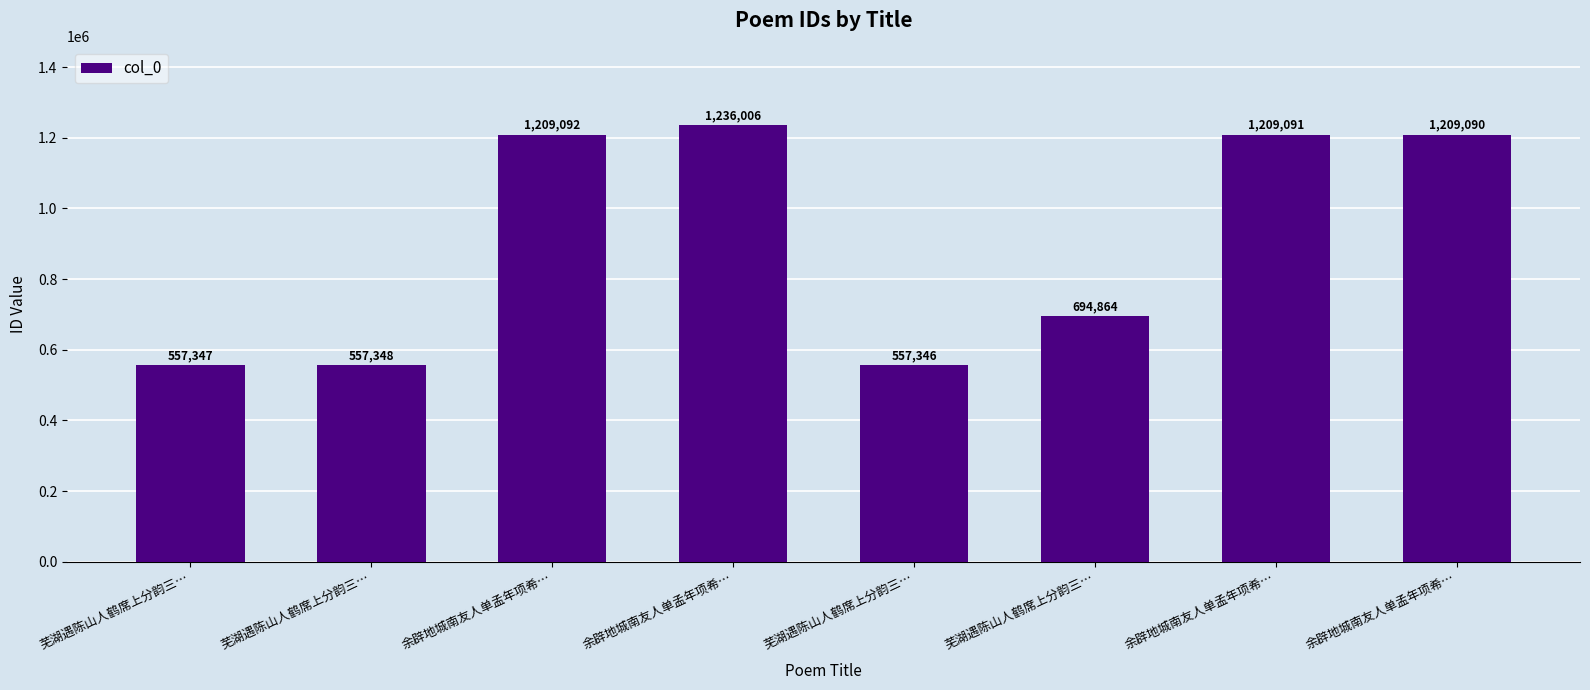

Rank the categories by value from lowest to highest.

芜湖遇陈山人鹤席上分韵三…, 芜湖遇陈山人鹤席上分韵三…, 芜湖遇陈山人鹤席上分韵三…, 芜湖遇陈山人鹤席上分韵三…, 余辟地城南友人单孟年项希…, 余辟地城南友人单孟年项希…, 余辟地城南友人单孟年项希…, 余辟地城南友人单孟年项希…